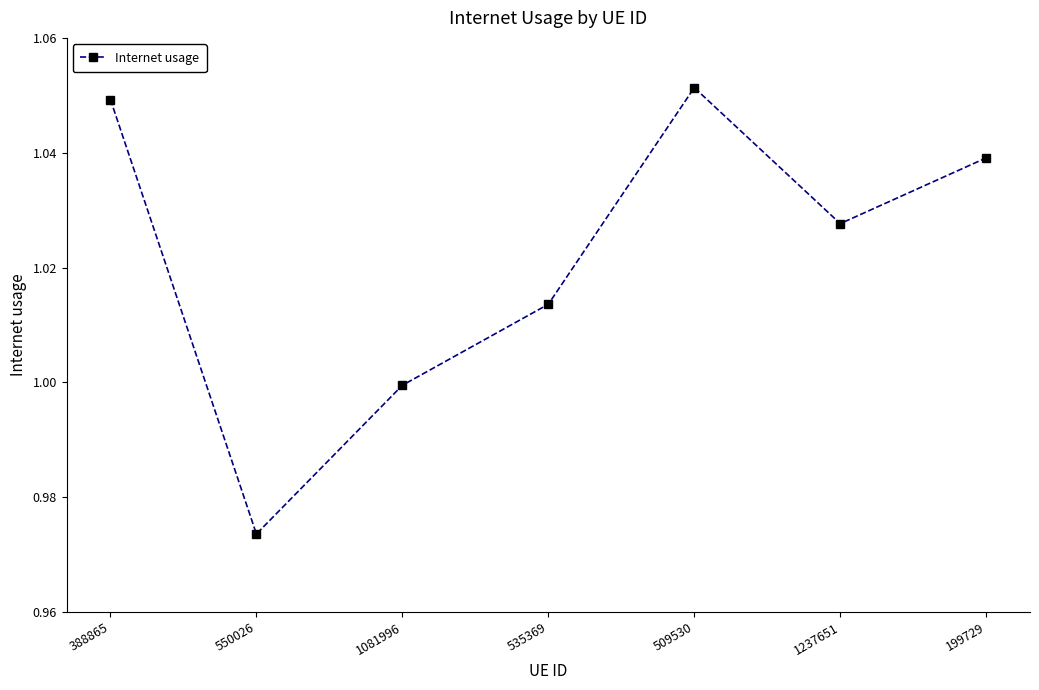

List the labels in order of value, largest first.

509530, 388865, 199729, 1237651, 535369, 1081996, 550026